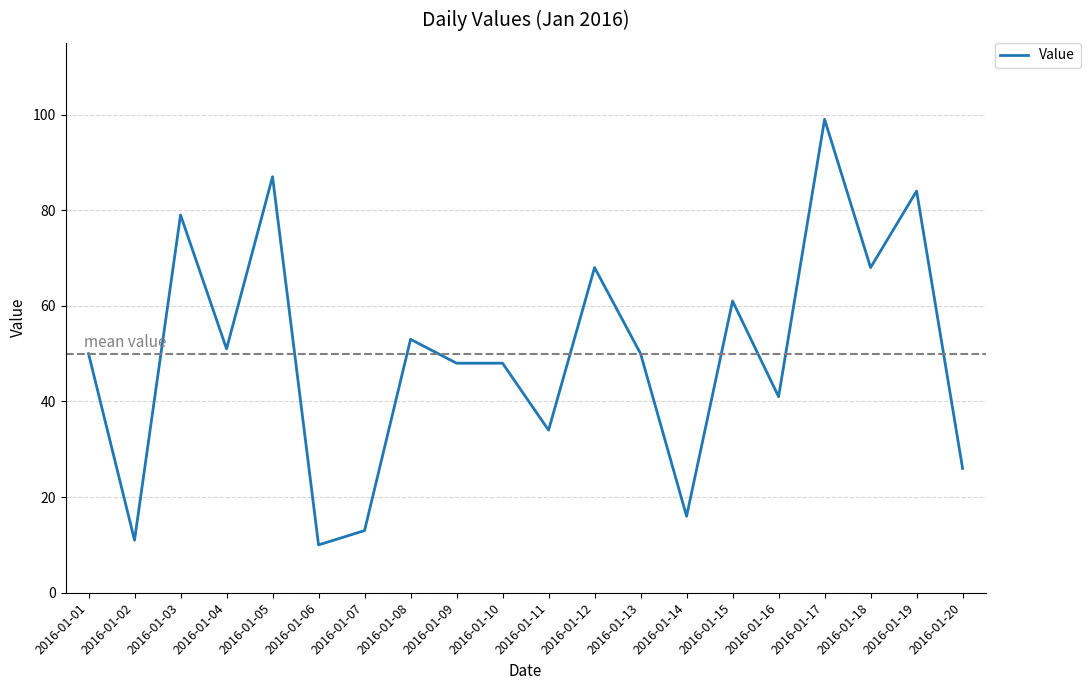

What is the difference between the second highest and minimum values?

77